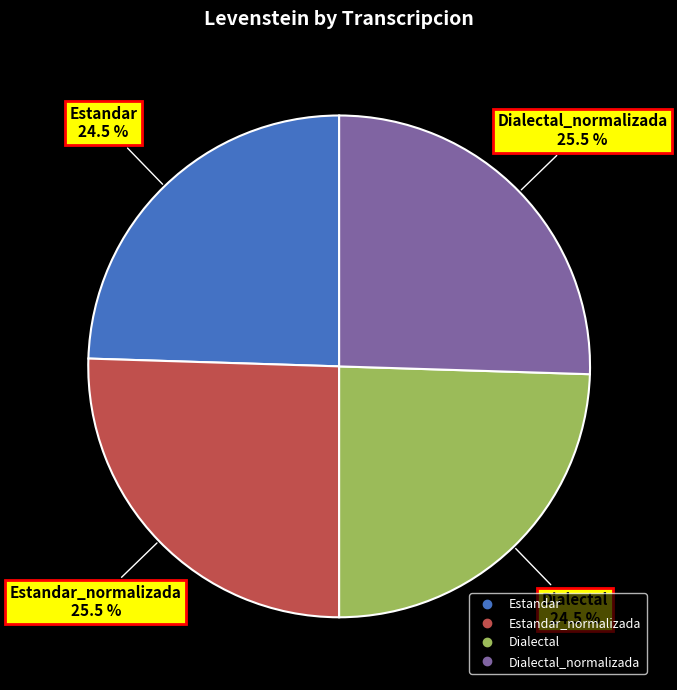

Is there a majority slice in this chart?

No